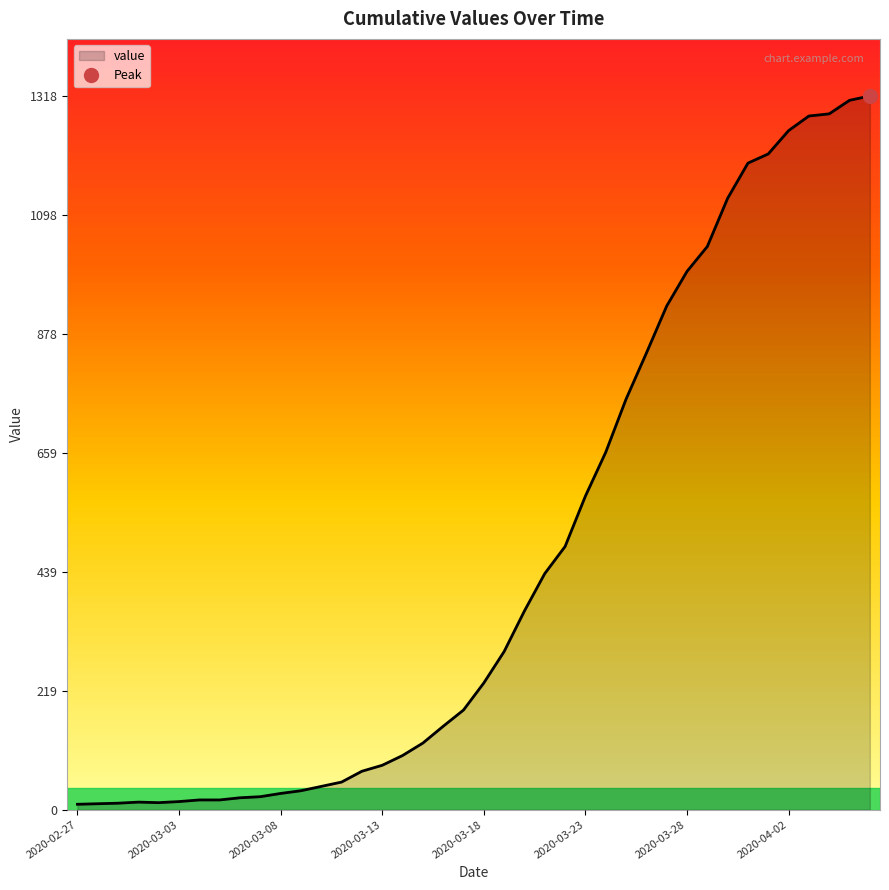

How many lines are shown in the chart?

1